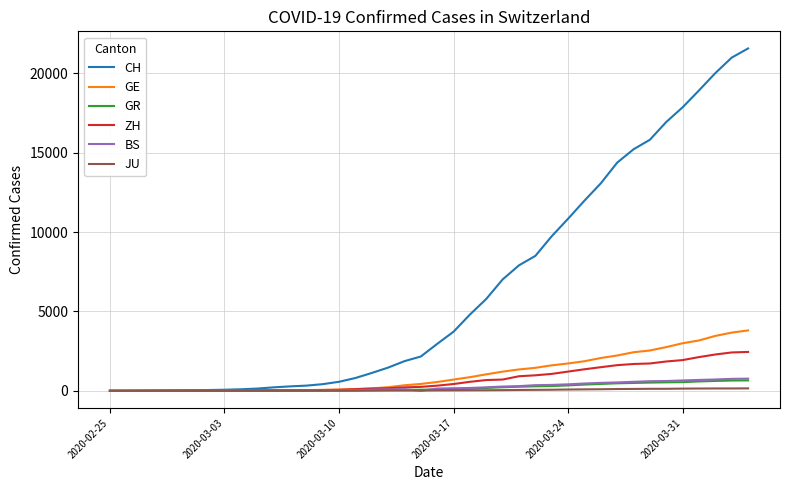

Which series has the widest spread of values?

CH